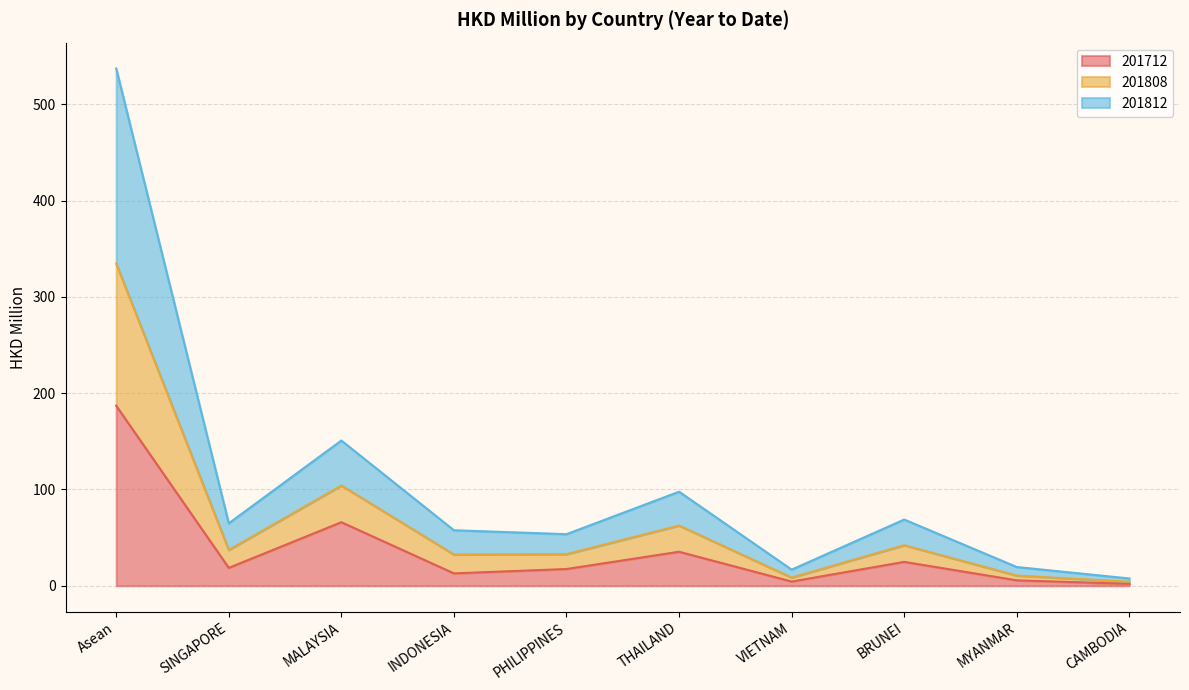

The 201812 series shows 4.2 at CAMBODIA. True or false?

True